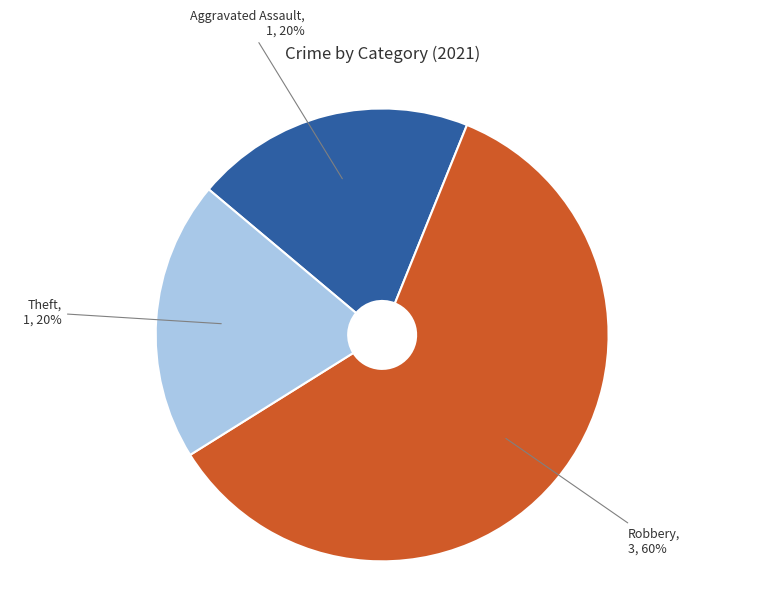

To the nearest percent, what is the average slice percentage?

33%